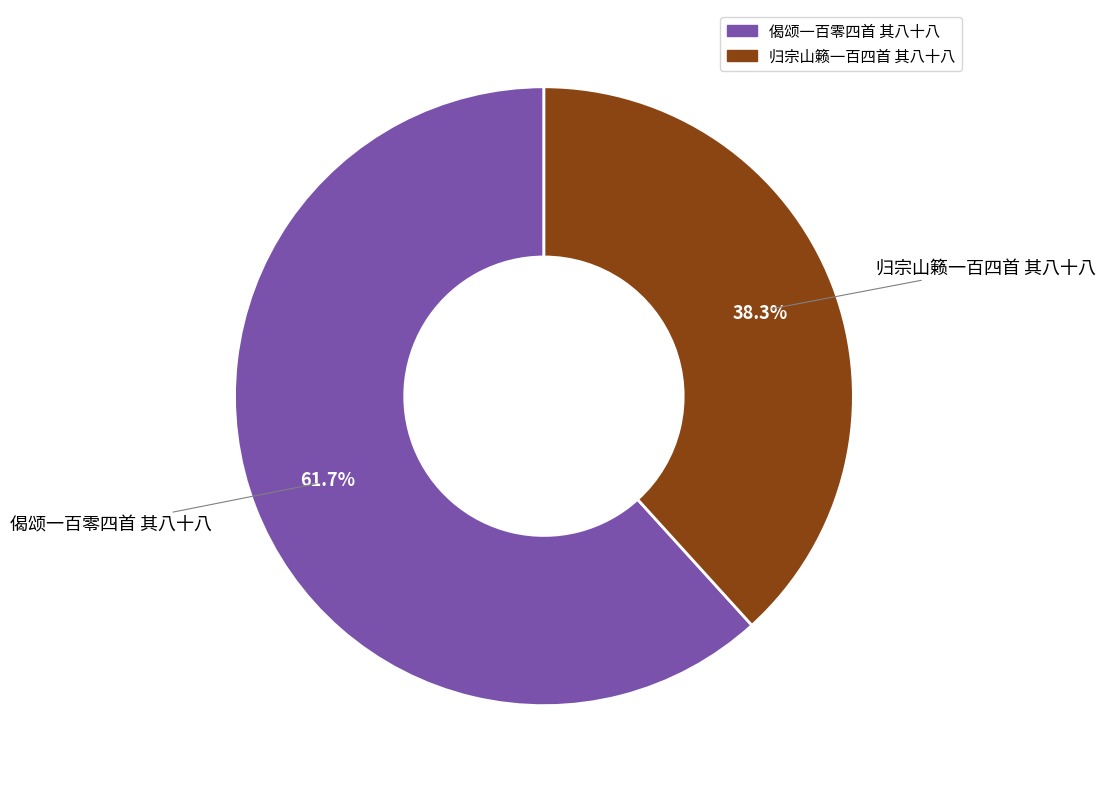

Combined, what portion of the pie is 偈颂一百零四首 其八十八 and 归宗山籁一百四首 其八十八?

100.0%